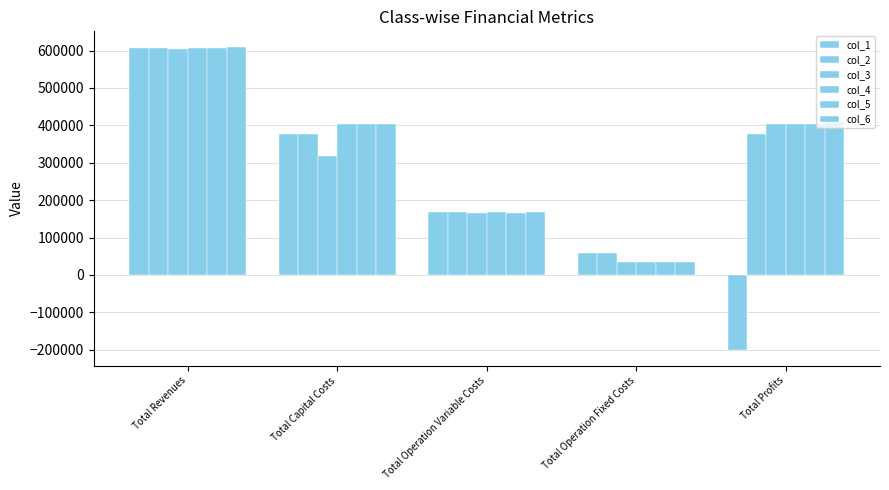

What is the average value of the col_1 series?

202349.2